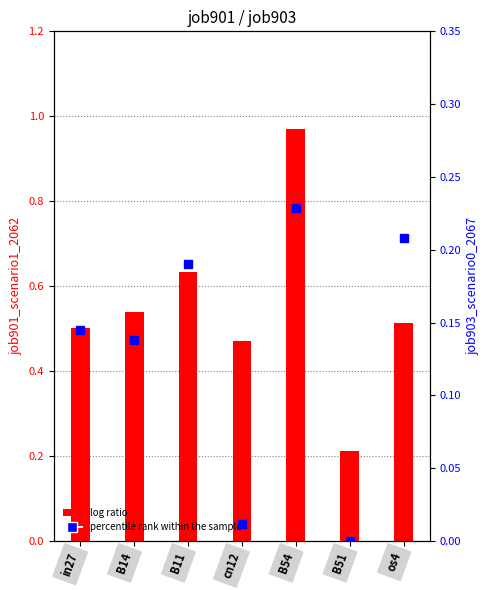

What is the difference between the job901_scenario1_2062 values at B14 and B11?

0.1